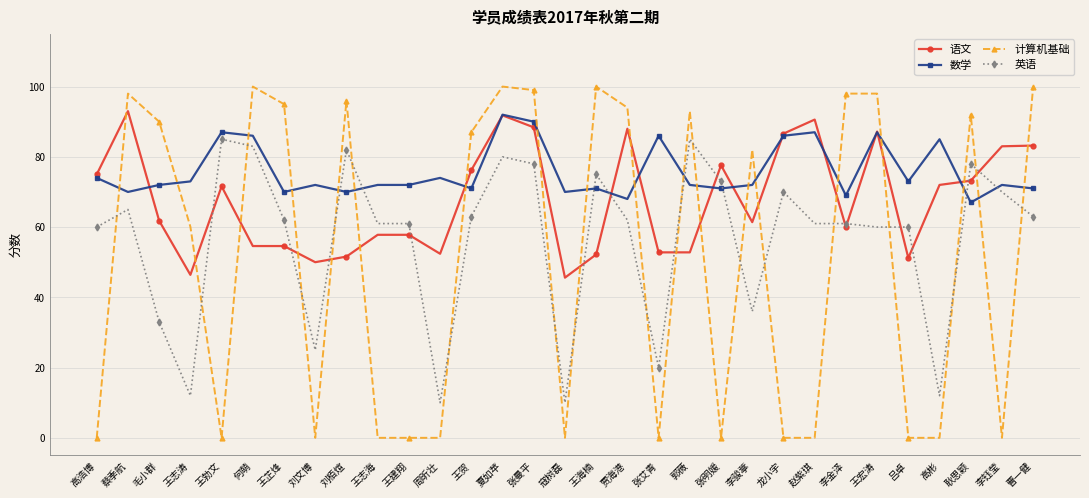

The 计算机基础 series shows 165.3 at 夏如苹. True or false?

False